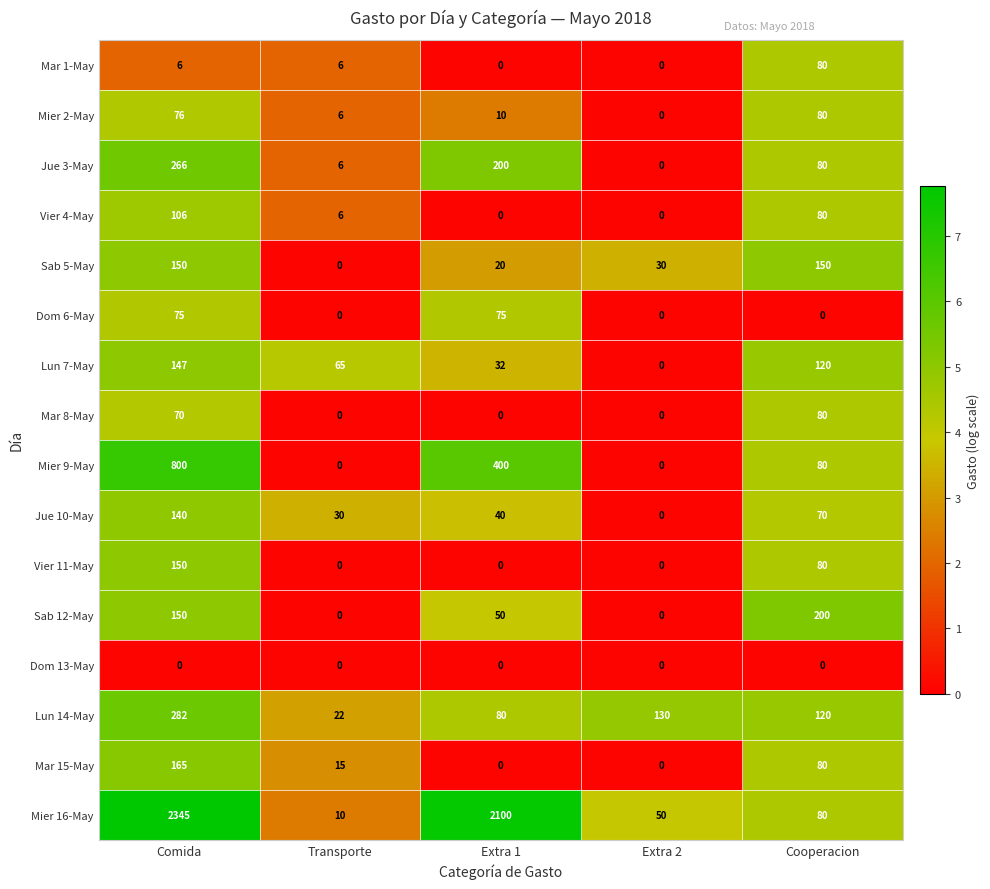

What is the difference between the highest and lowest values at Cooperacion?

200